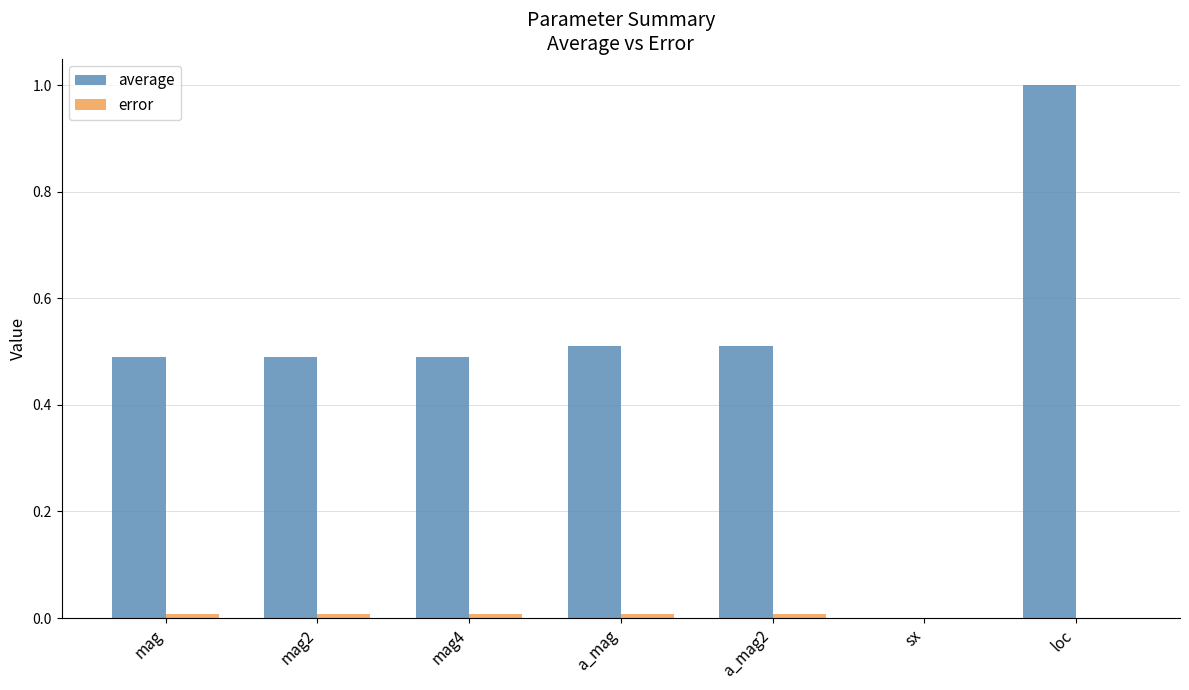

At which category is the sum across all series the highest?

loc